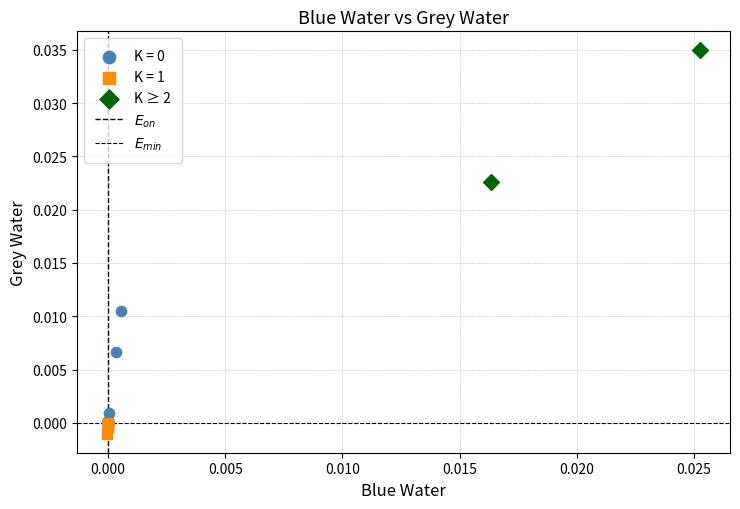

Which series contains the highest Y value?

K ≥ 2